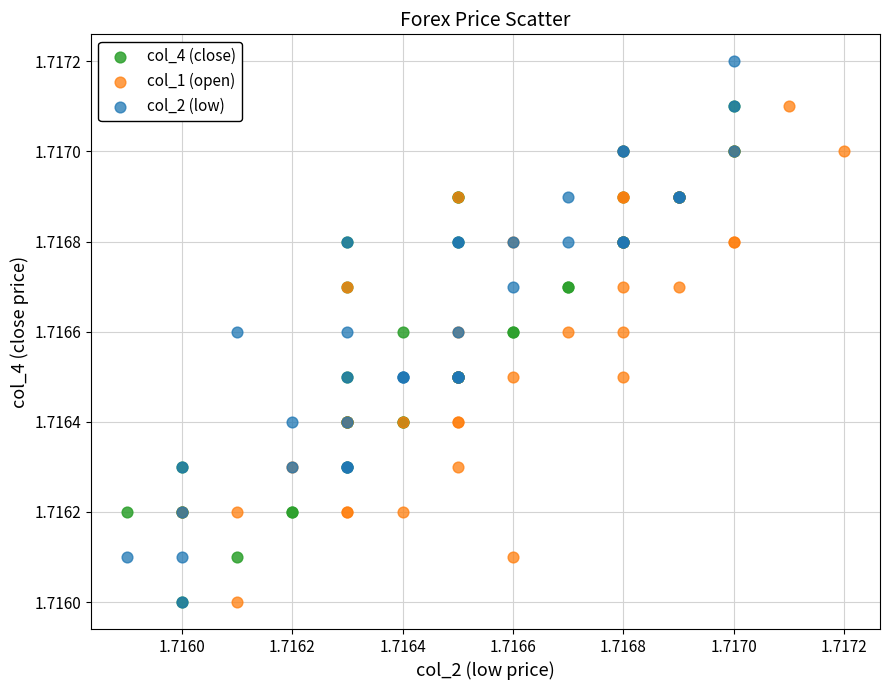

Which series reaches the maximum Y coordinate?

col_2 (low)